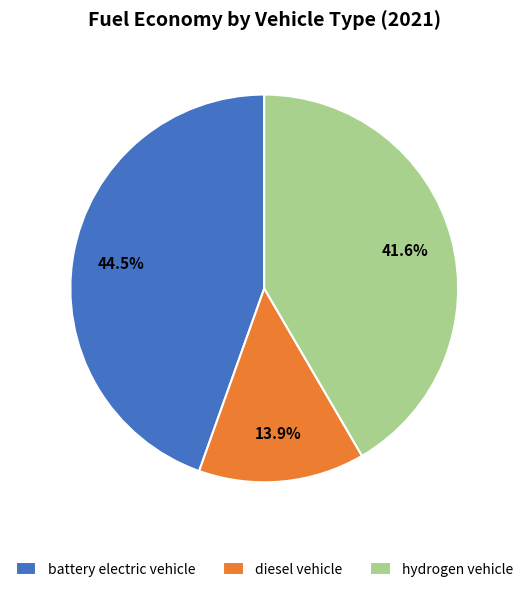

How many segments does this pie chart have?

3